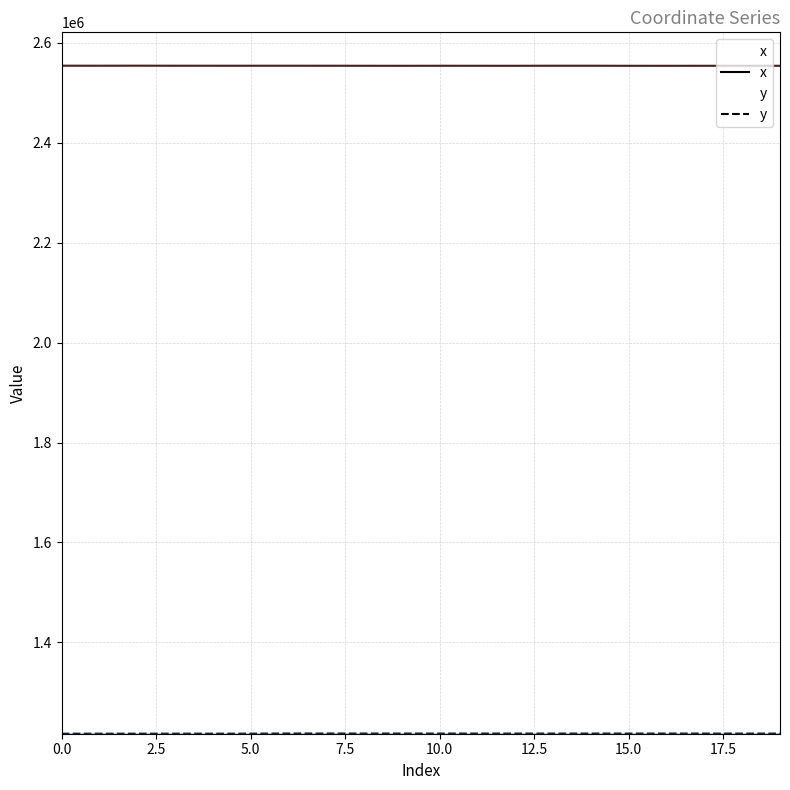

Reading left to right, list all the values displayed in this chart.

x: 2554346.9	2554297.7	2554368.3	2554288.0	2554276.0	2554274.9	2554281.8	2554267.0	2554205.7	2554183.3	2554219.7	2554206.2	2554169.1	2554292.5	2554291.5	2554166.0	2554149.4	2554196.9	2554177.5	2554190.6
y: 1217227.5	1217239.9	1217240.5	1217242.9	1217253.7	1217254.7	1217557.5	1217545.3	1217493.4	1217474.6	1217453.1	1217442.2	1217462.6	1217441.1	1217440.7	1217460.1	1217446.2	1217434.7	1217419.1	1217429.6